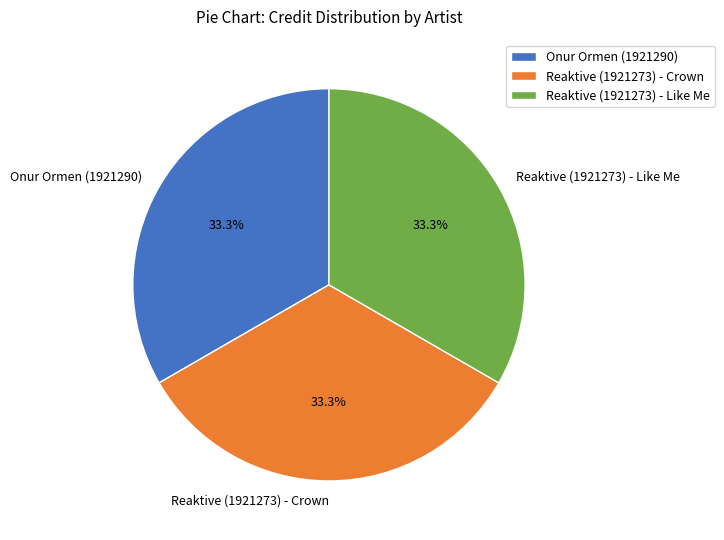

Is there a majority slice in this chart?

No